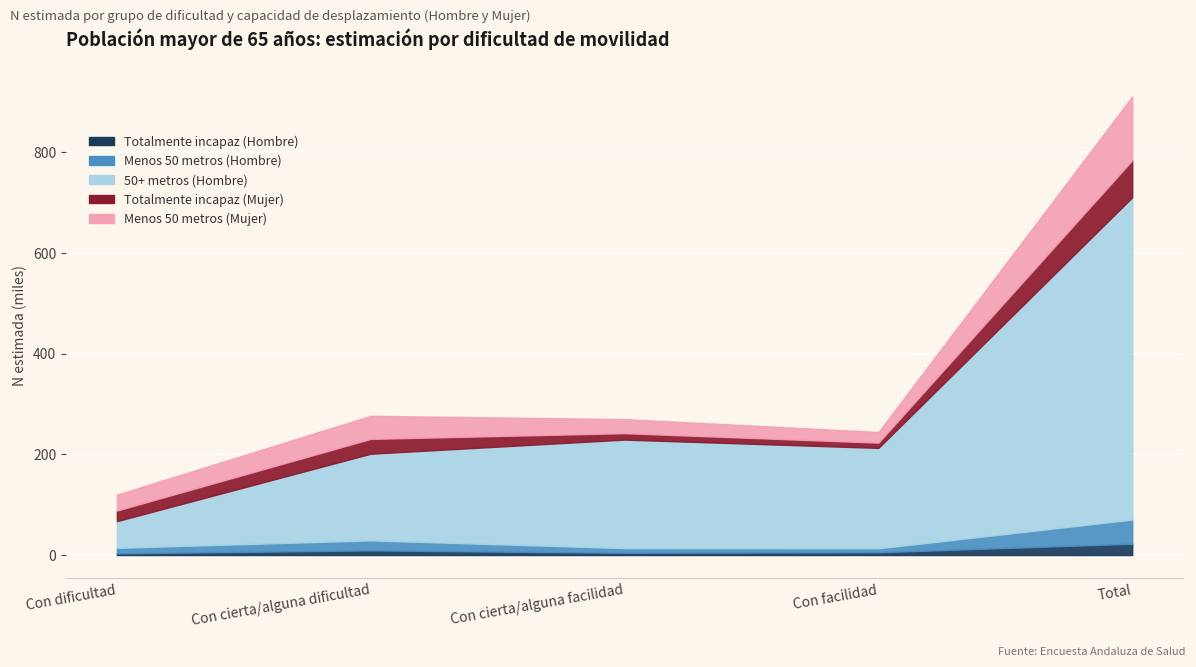

True or false: 50+ metros (Hombre) has a value of 640384 at Total.

True